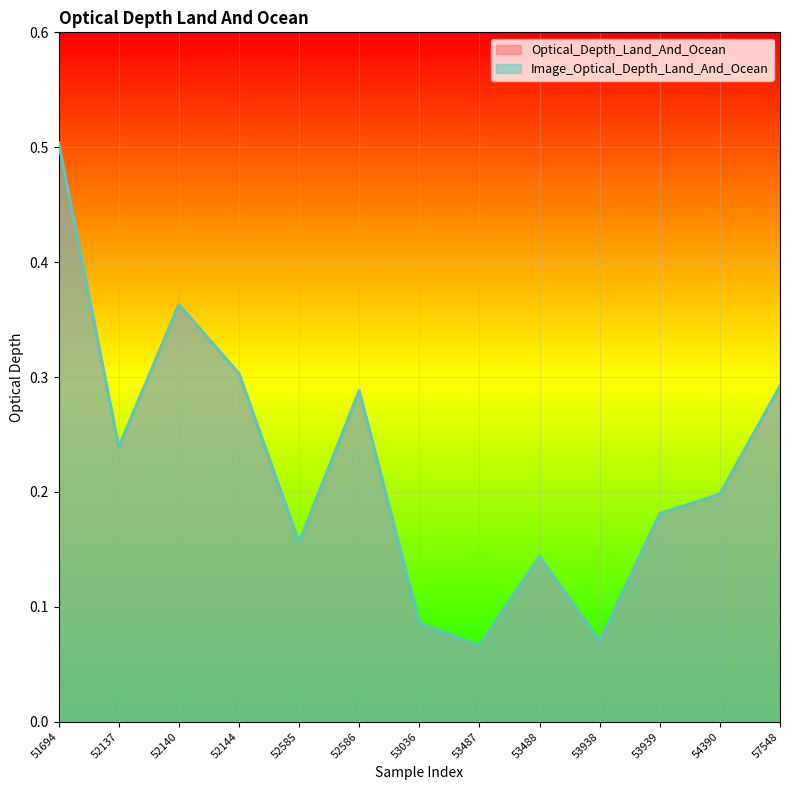

How many lines are shown in the chart?

2